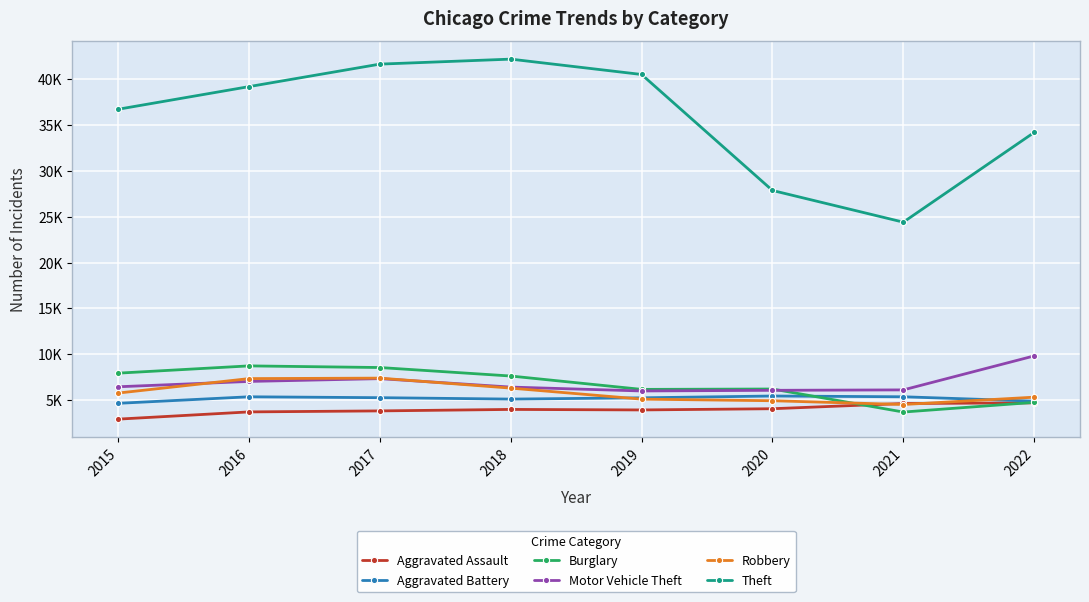

What are all the series names shown in the legend?

Aggravated Assault, Aggravated Battery, Burglary, Motor Vehicle Theft, Robbery, Theft